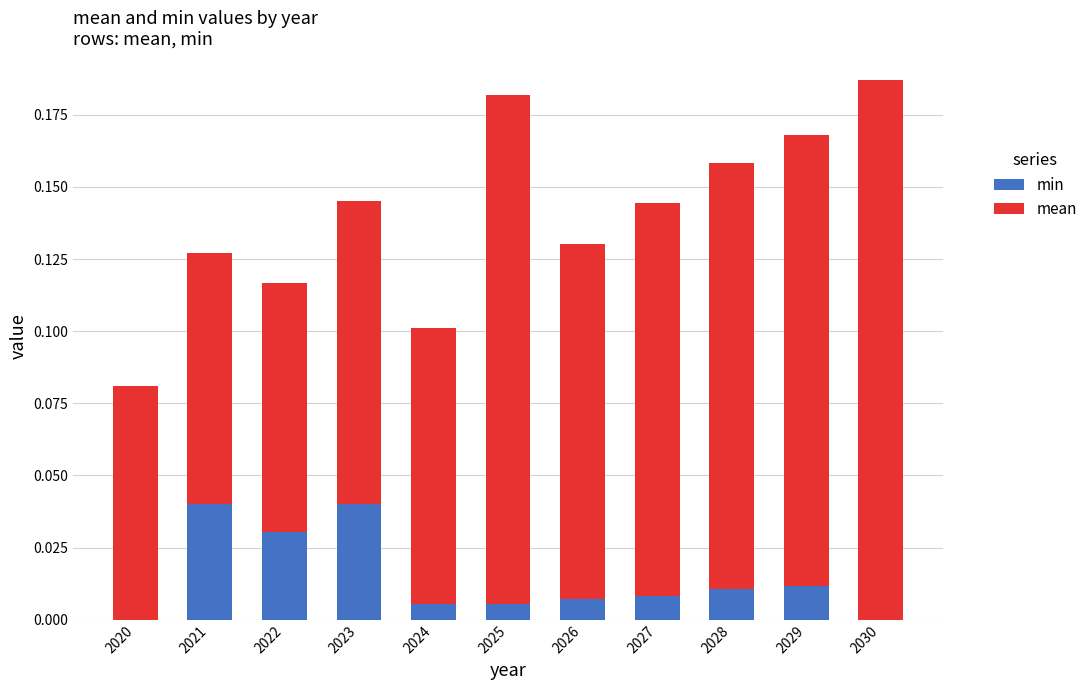

Is it true that min equals 0.0 at 2030?

True